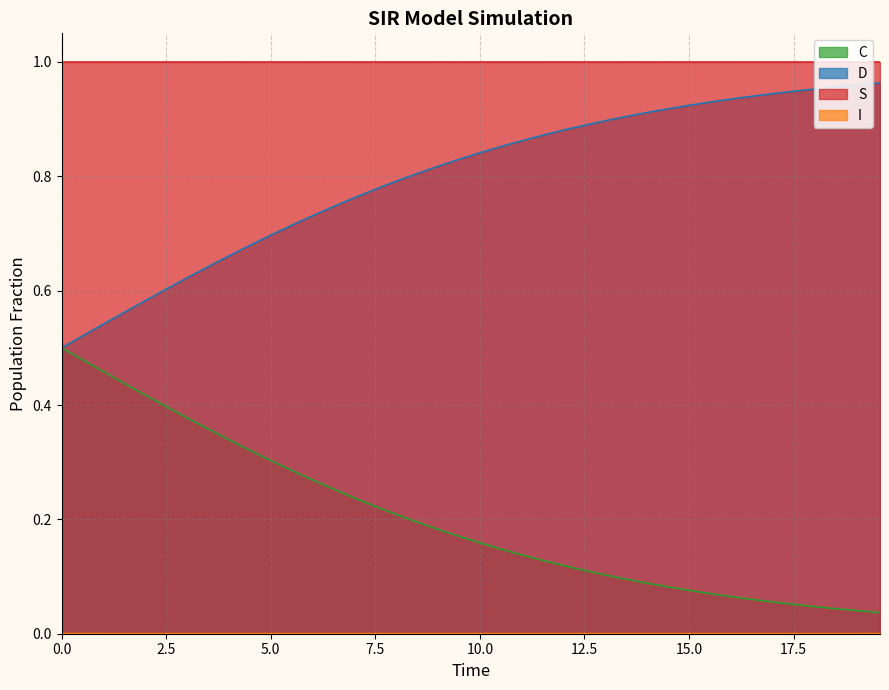

Reading left to right, extract all data points from this chart.

S: 1.0	1.0	1.0	1.0	1.0	1.0	1.0	1.0	1.0	1.0	1.0	1.0	1.0	1.0	1.0	1.0	1.0	1.0	1.0	1.0	1.0	1.0	1.0	1.0	1.0	1.0	1.0	1.0	1.0	1.0	1.0	1.0	1.0	1.0	1.0	1.0	1.0	1.0	1.0	1.0
I: 0.0	0.0	0.0	0.0	0.0	0.0	0.0	0.0	0.0	0.0	0.0	0.0	0.0	0.0	0.0	0.0	0.0	0.0	0.0	0.0	0.0	0.0	0.0	0.0	0.0	0.0	0.0	0.0	0.0	0.0	0.0	0.0	0.0	0.0	0.0	0.0	0.0	0.0	0.0	0.0
C: 0.5	0.5	0.5	0.4	0.4	0.4	0.4	0.4	0.3	0.3	0.3	0.3	0.3	0.3	0.2	0.2	0.2	0.2	0.2	0.2	0.2	0.1	0.1	0.1	0.1	0.1	0.1	0.1	0.1	0.1	0.1	0.1	0.1	0.1	0.1	0.1	0.0	0.0	0.0	0.0
D: 0.5	0.5	0.5	0.6	0.6	0.6	0.6	0.6	0.7	0.7	0.7	0.7	0.7	0.7	0.8	0.8	0.8	0.8	0.8	0.8	0.8	0.9	0.9	0.9	0.9	0.9	0.9	0.9	0.9	0.9	0.9	0.9	0.9	0.9	0.9	0.9	1.0	1.0	1.0	1.0